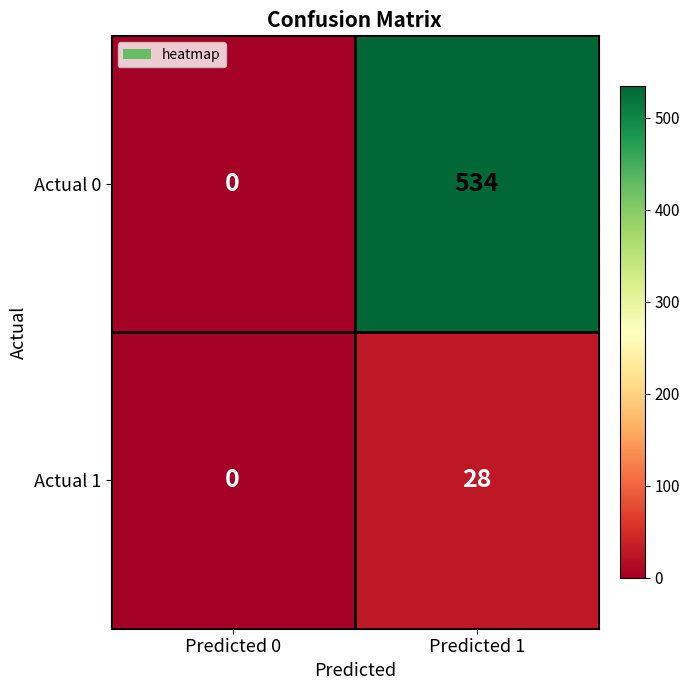

Where is Actual 0 nearest to the value 267?

Predicted 0